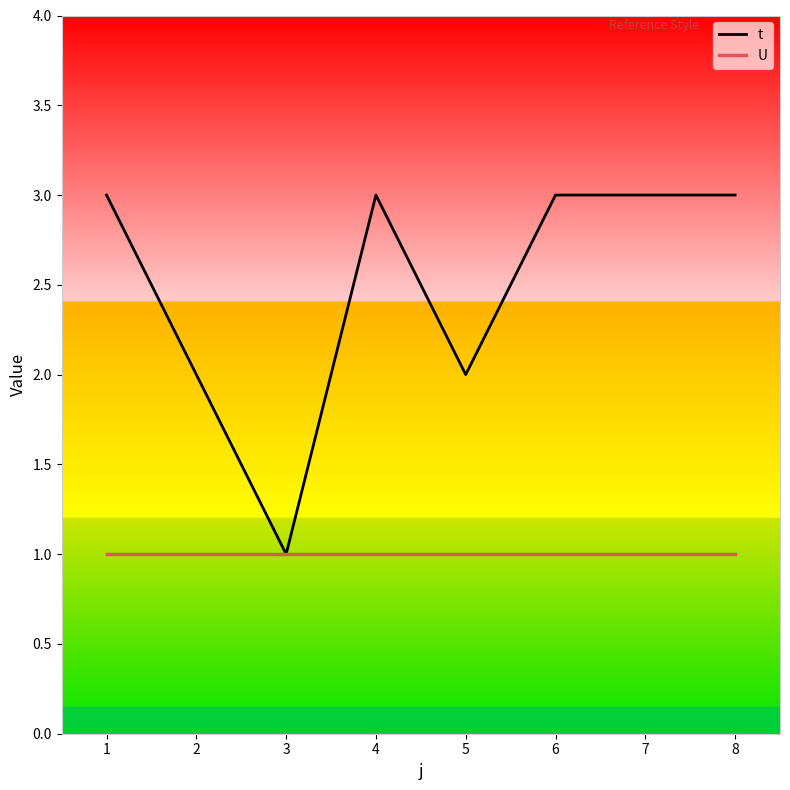

The value of t at 5 is 3. True or false?

False